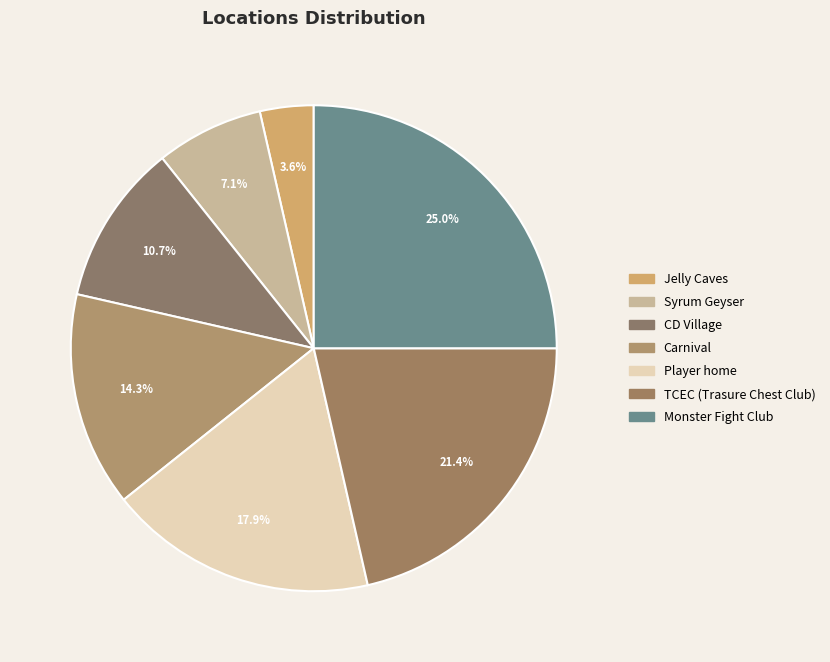

How many slices are in this pie chart?

7